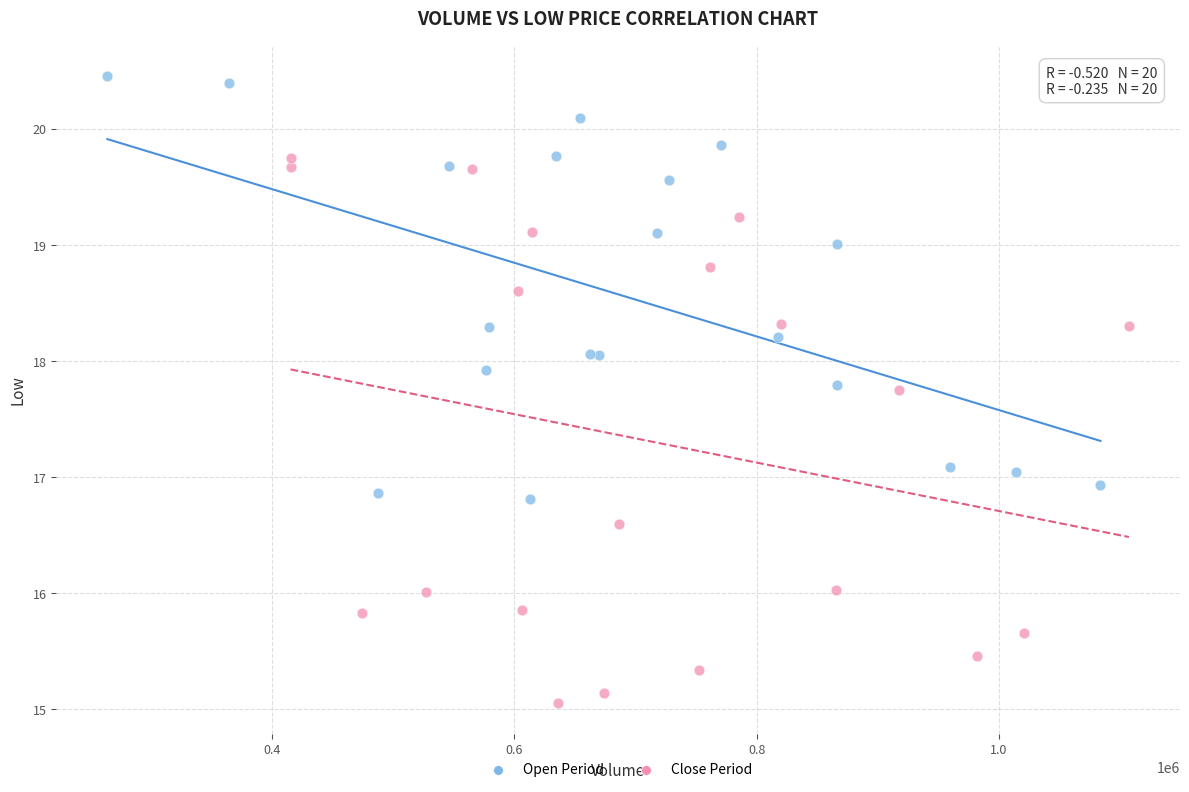

Which series has the widest spread of Y values?

Close Period